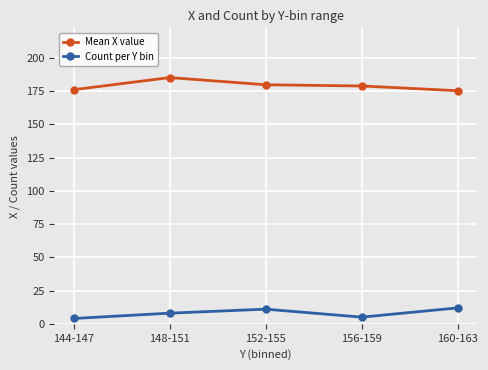

True or false: Count per Y bin and Mean X value intersect in this chart.

False